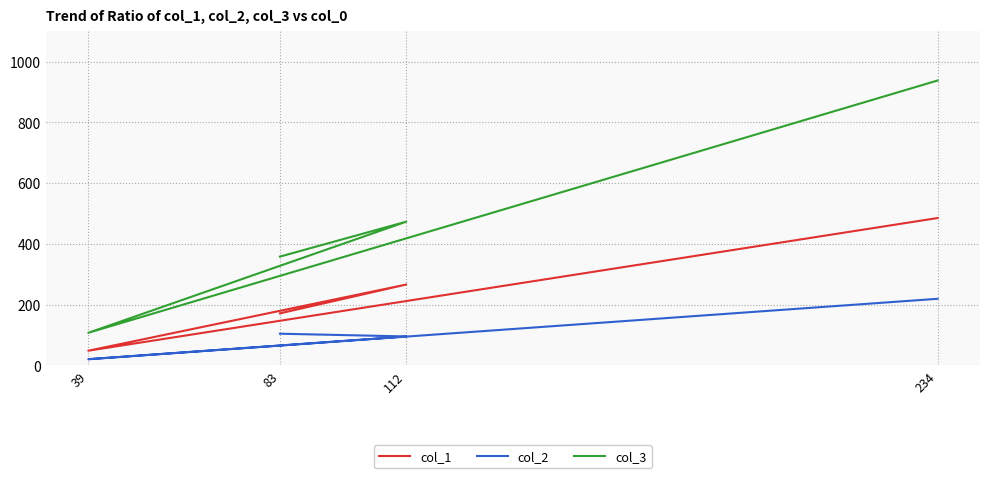

What is the difference between the highest and lowest values at 83?

254